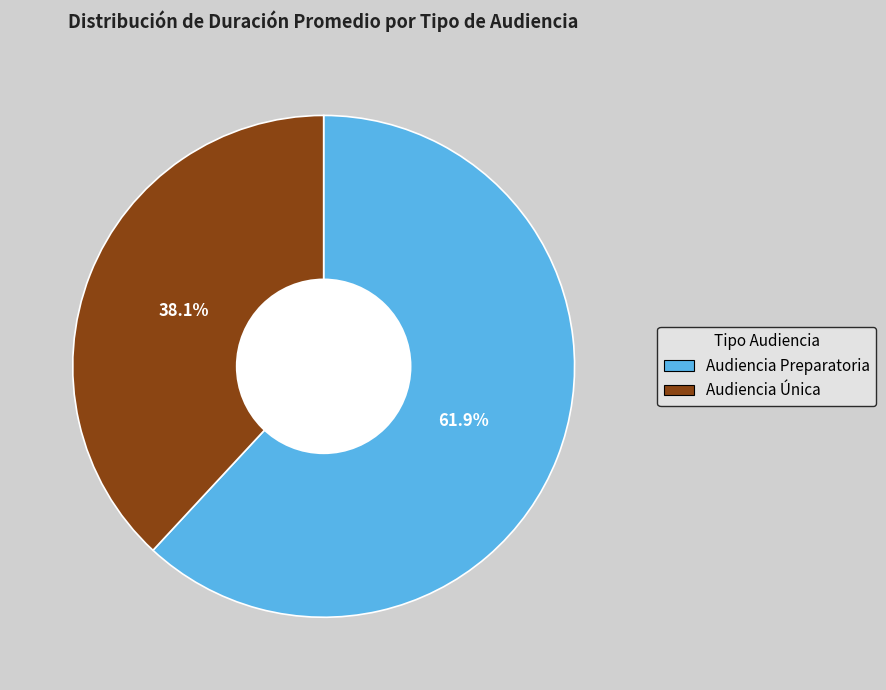

Which slice is the largest?

Audiencia Preparatoria